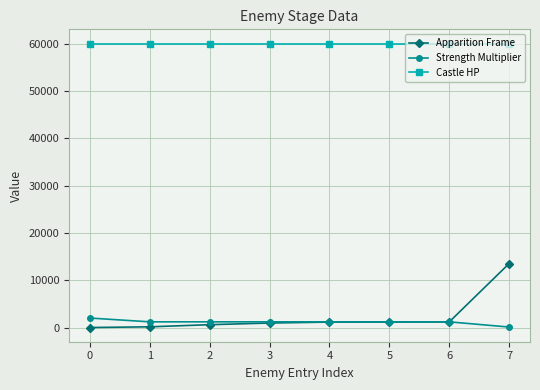

What is the average value of the Castle HP series?

60000